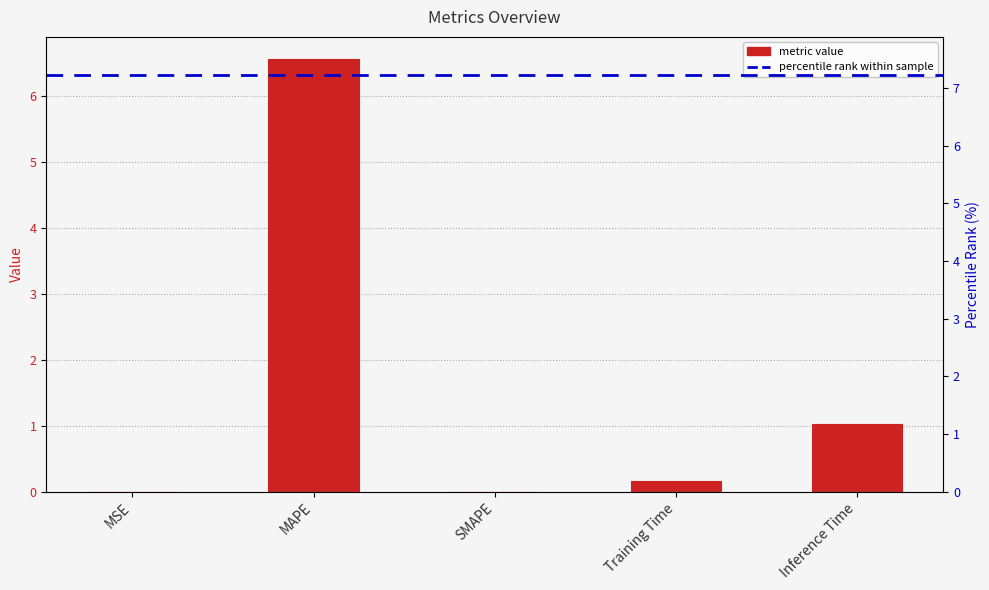

Reading right to left, list all the values displayed in this chart.

Inference Time=1.0	Training Time=0.2	SMAPE=0.0	MAPE=6.6	MSE=0.0